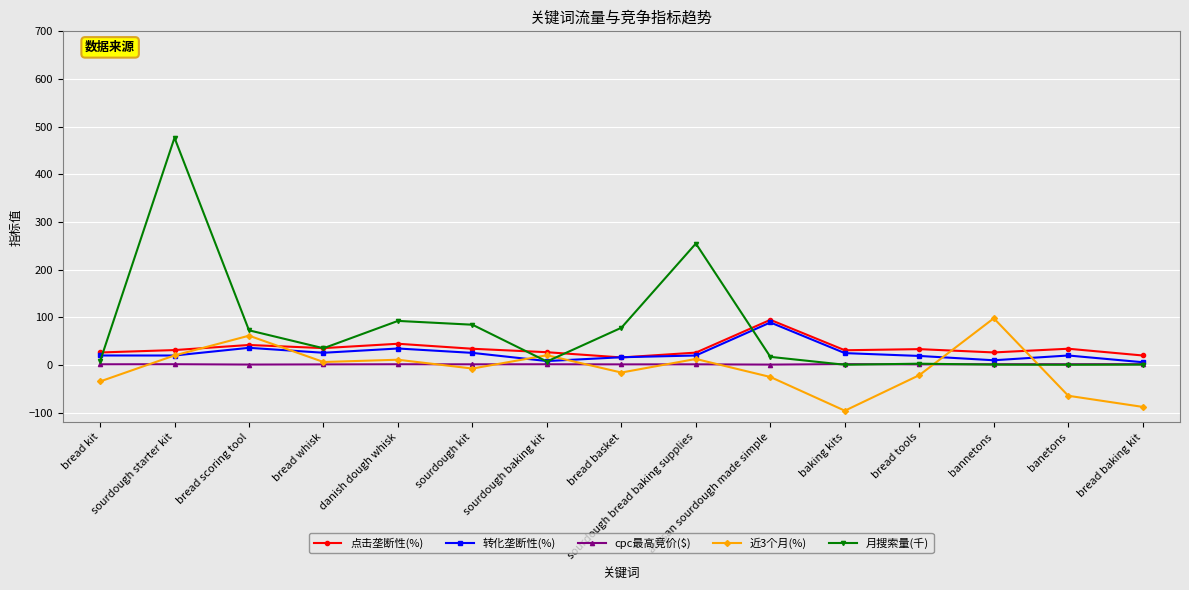

At which category is the sum across all series the highest?

sourdough starter kit